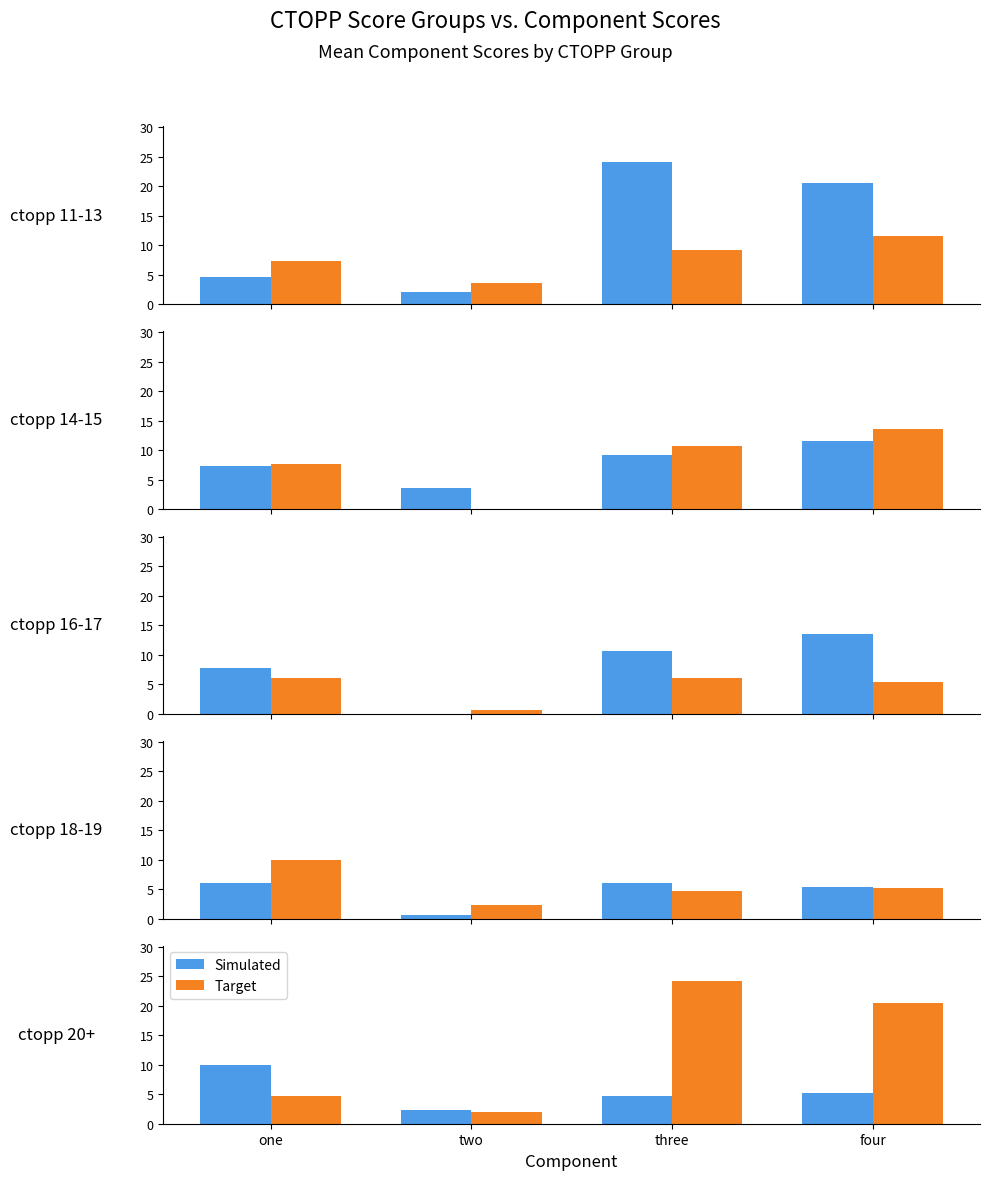

At which category is the sum across all series the highest?

three